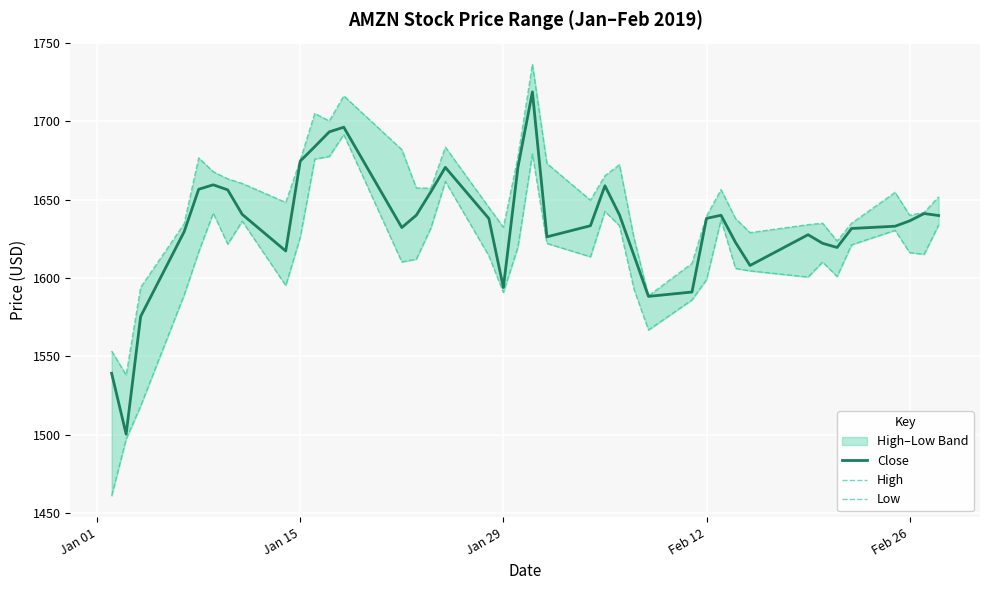

How many data points in Close are above 1637?

20